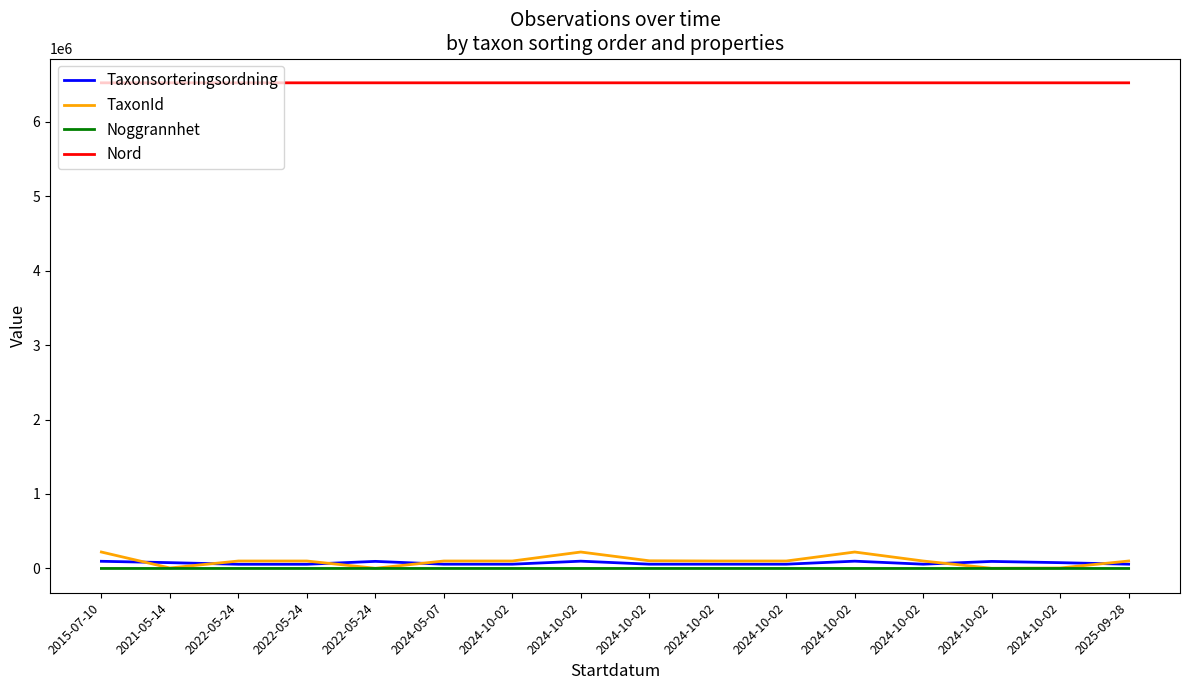

Does the chart display data point markers on the line(s)?

No